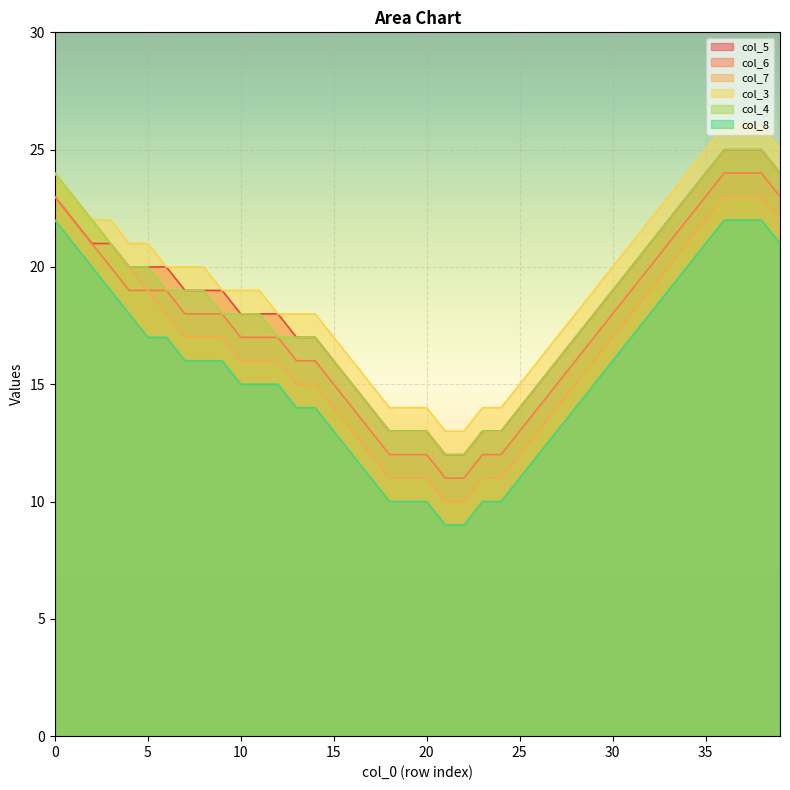

At which category does the chart reach its minimum across all series?

21